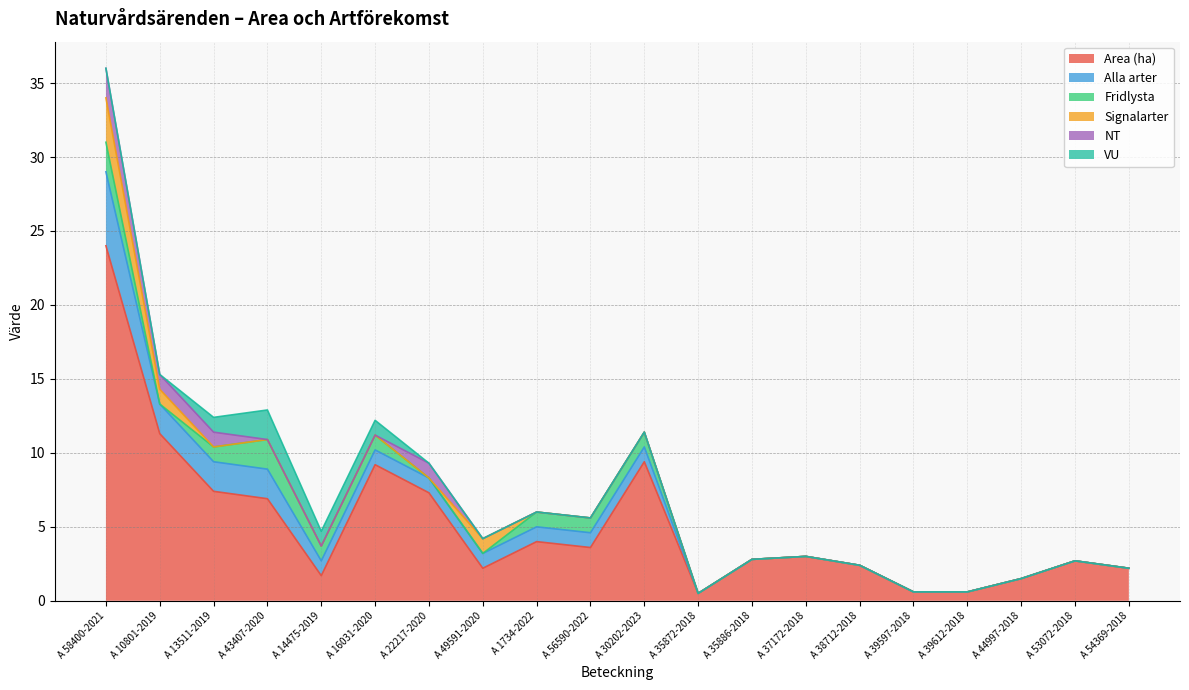

True or false: Signalarter and VU cross at least once.

True